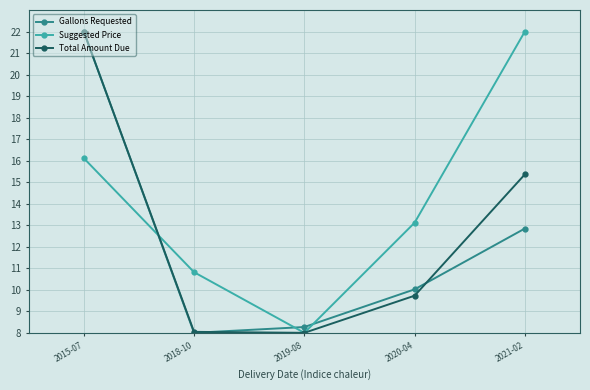

True or false: Gallons Requested has a value of 8.3 at 2019-08.

True